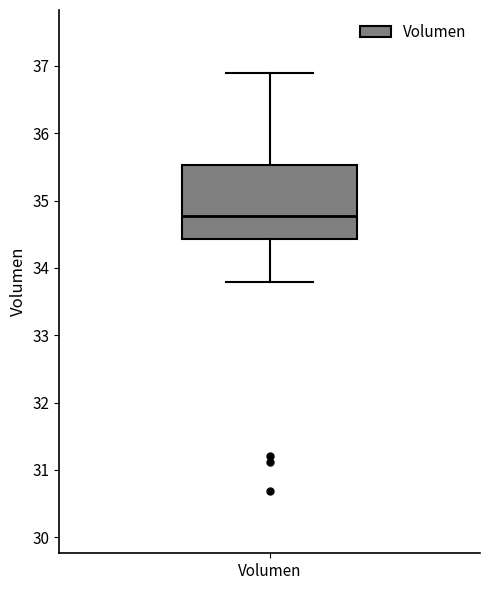

Where does the median line of the box for Volumen sit on the y-axis? The values are not printed on the chart, so give them approximately, as read against the axis.

34.8